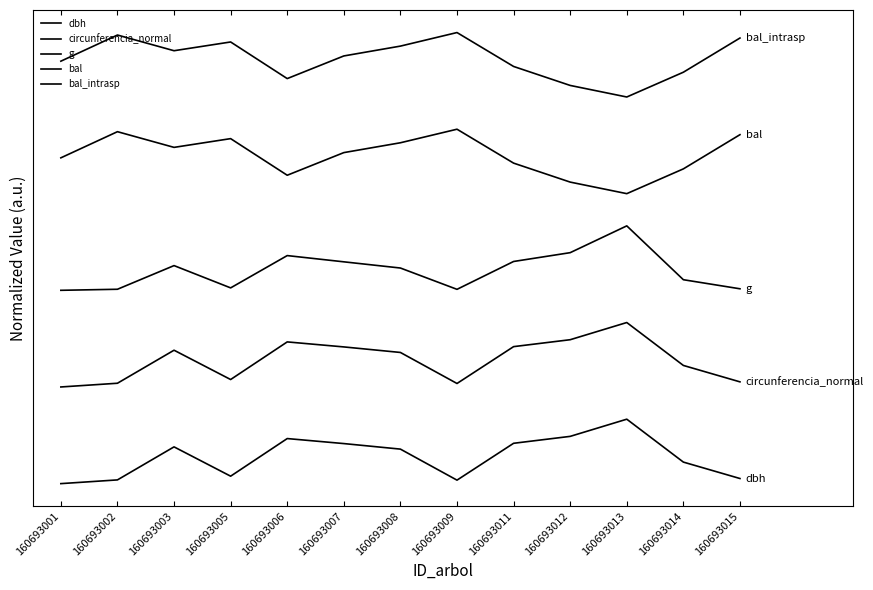

Does the chart display data point markers on the line(s)?

No